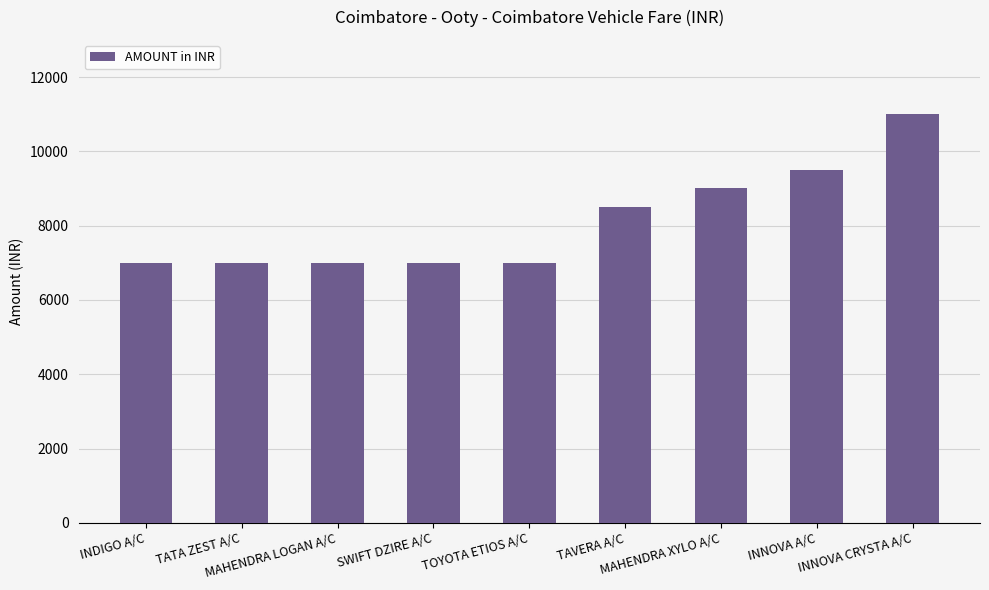

What is the difference between the maximum and minimum values?

4000